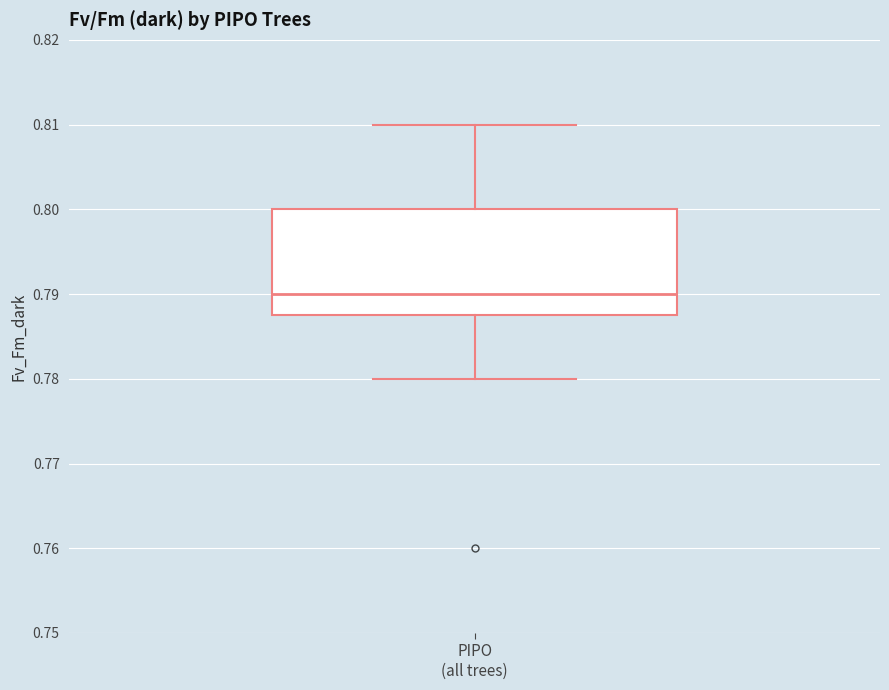

Where is the lower edge of the box for PIPO (all trees) on the y-axis? The values are not printed on the chart, so give them approximately, as read against the axis.

0.788